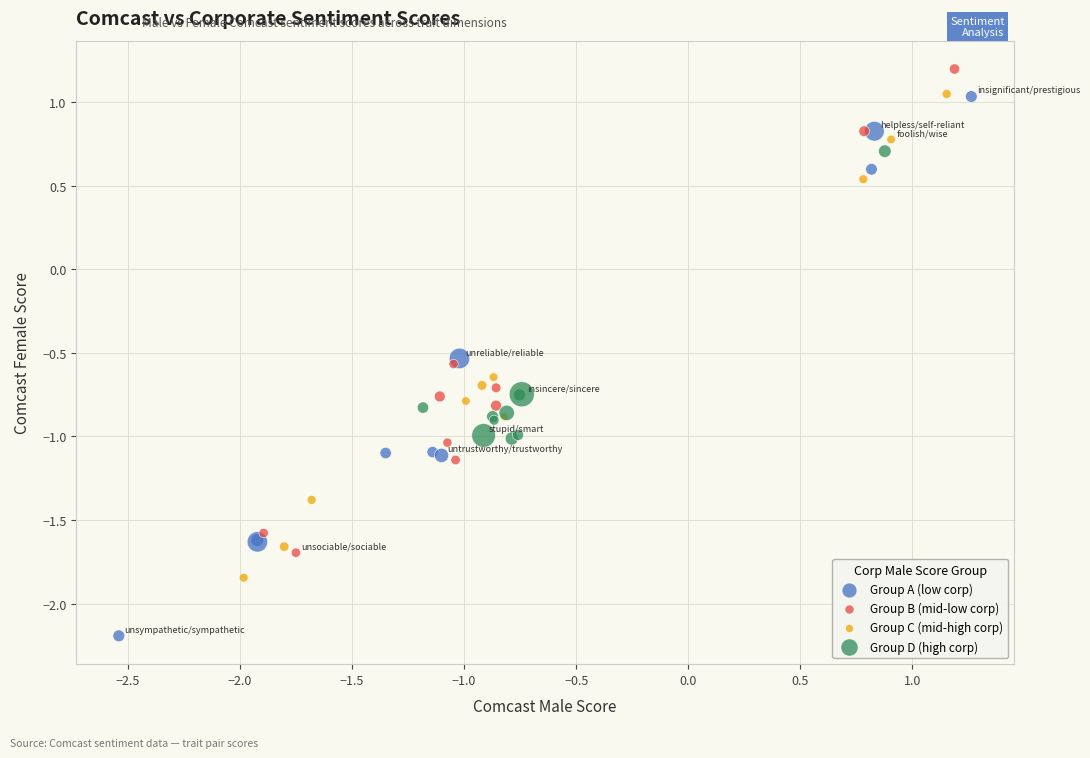

Which series reaches the maximum Y coordinate?

Group B (mid-low corp)